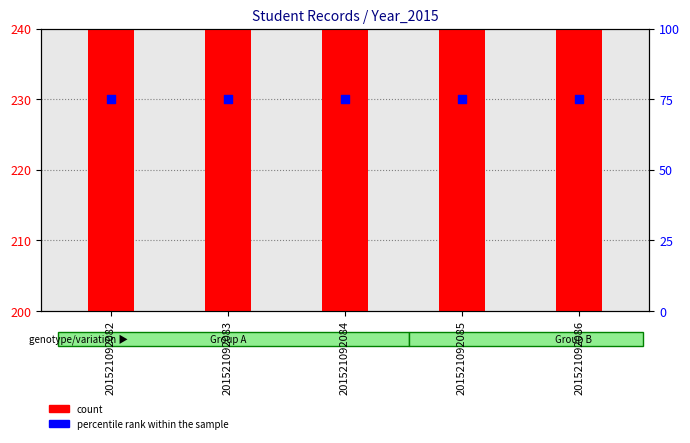

Which series has the largest total across all categories?

count